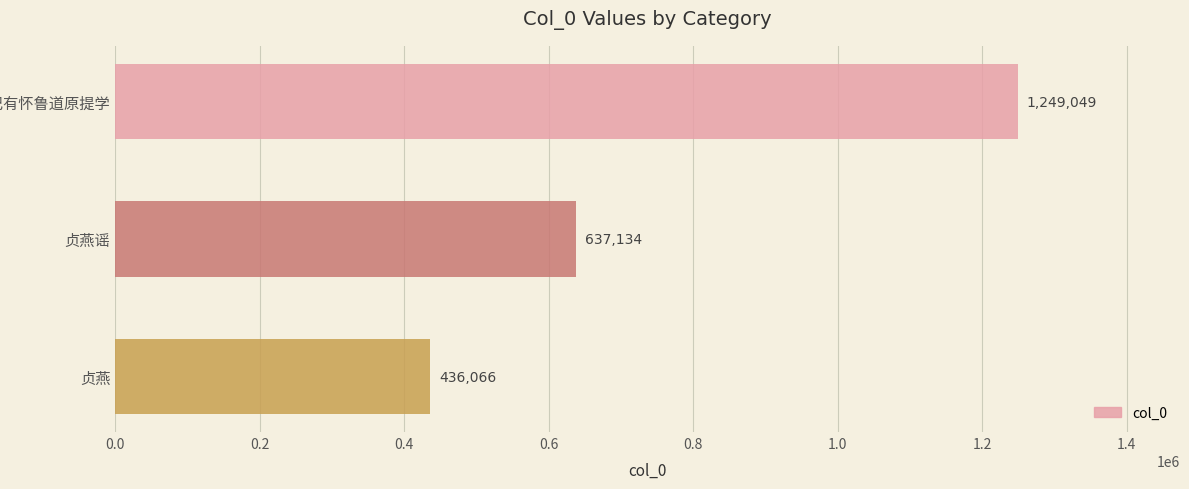

What is the value of the 1st bar from the top?

1249049